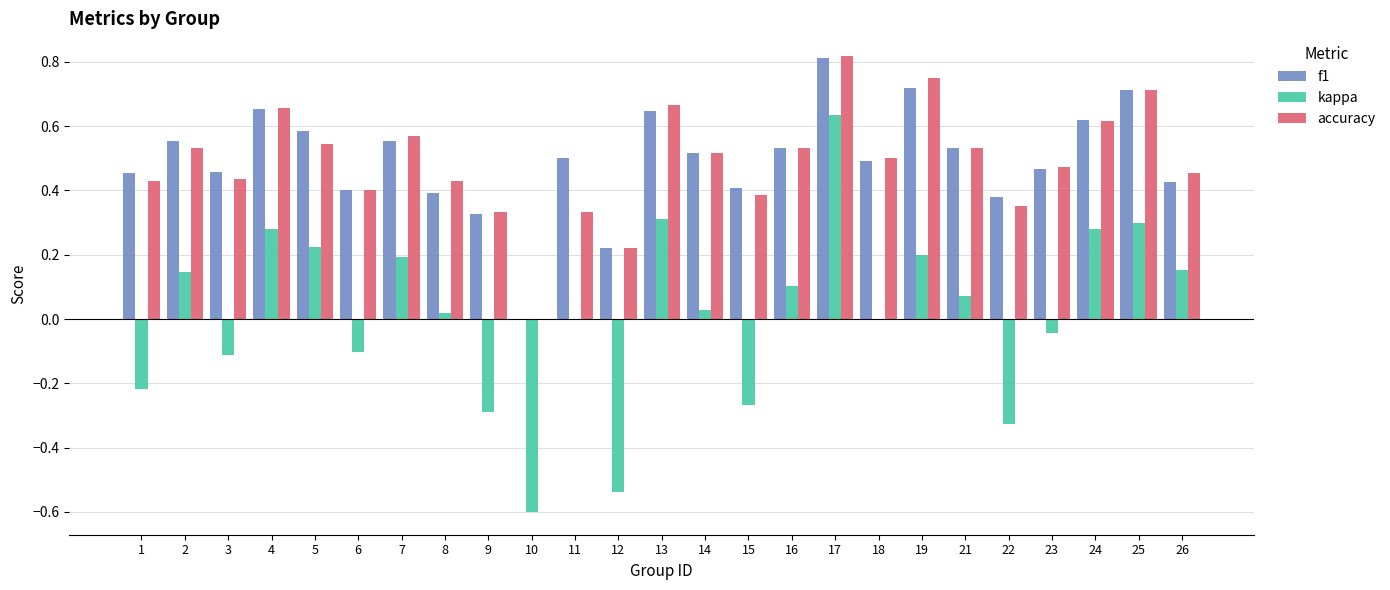

The f1 series shows 0.4 at 6. True or false?

True